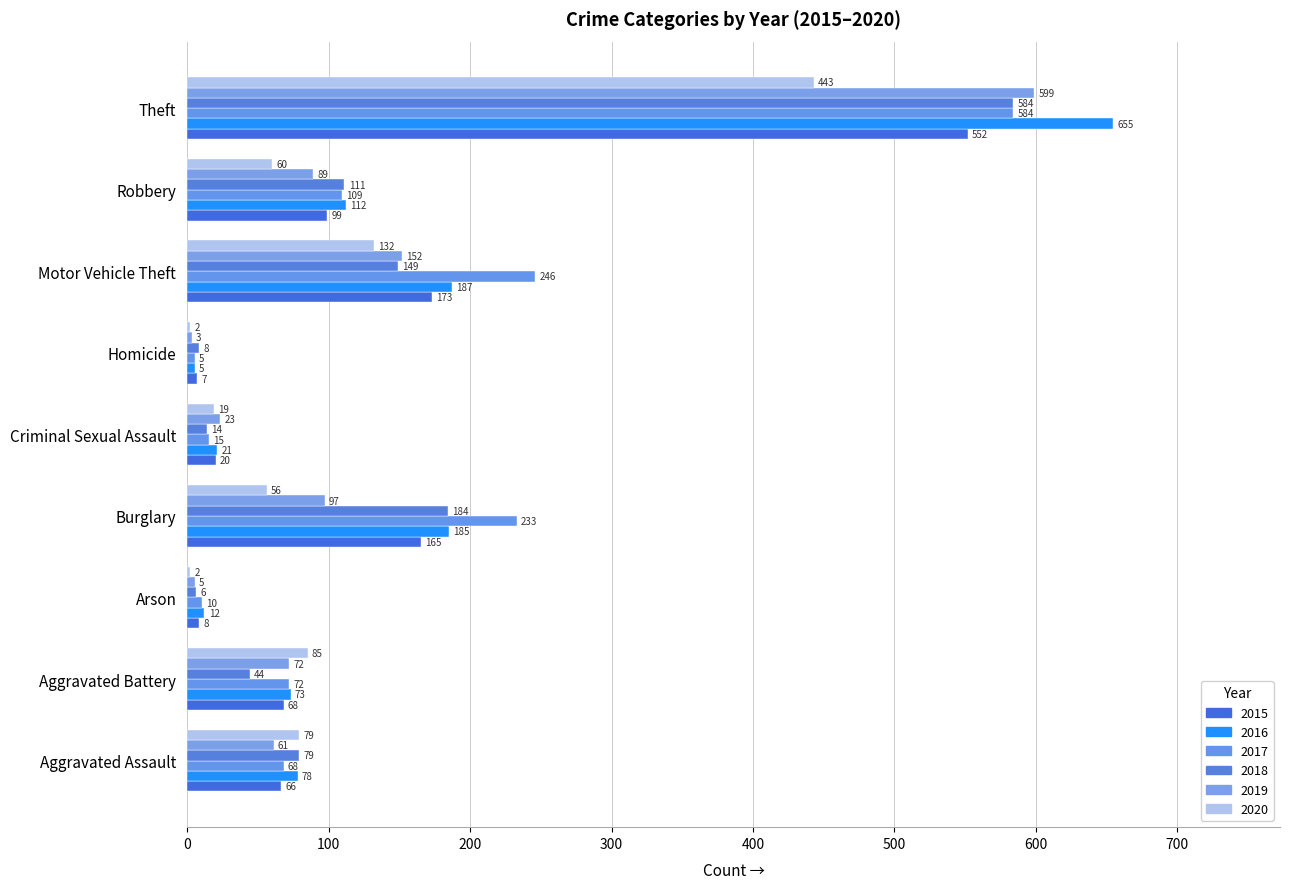

What is the label of the 9th bar from the left?

Theft